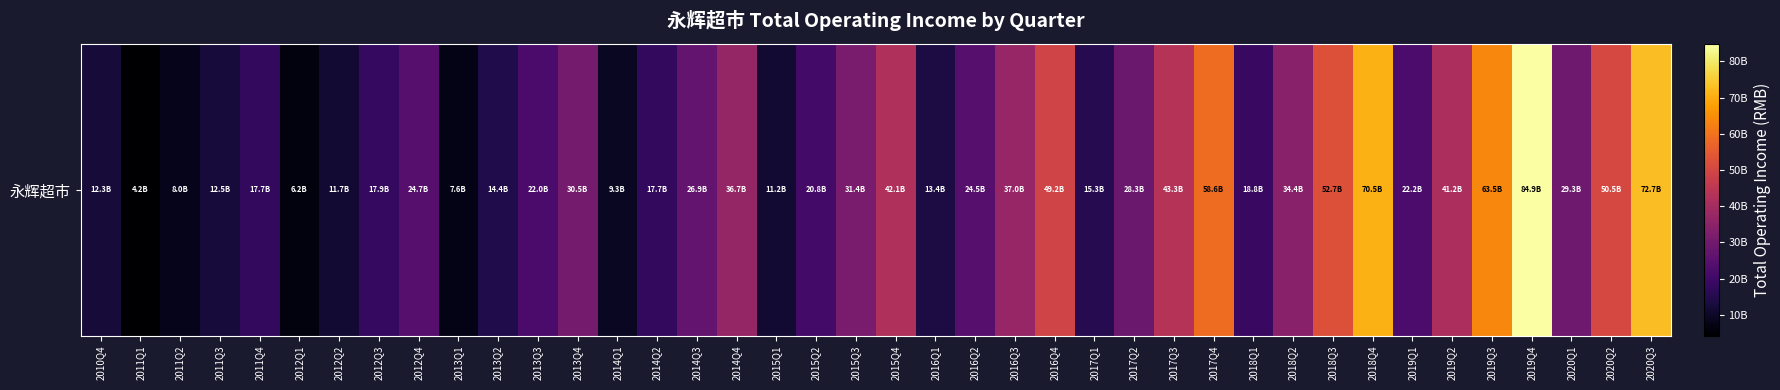

List the labels in order of value, largest first.

2019Q4, 2020Q3, 2018Q4, 2019Q3, 2017Q4, 2018Q3, 2020Q2, 2016Q4, 2017Q3, 2015Q4, 2019Q2, 2016Q3, 2014Q4, 2018Q2, 2015Q3, 2013Q4, 2020Q1, 2017Q2, 2014Q3, 2012Q4, 2016Q2, 2019Q1, 2013Q3, 2015Q2, 2018Q1, 2012Q3, 2011Q4, 2014Q2, 2017Q1, 2013Q2, 2016Q1, 2011Q3, 2010Q4, 2012Q2, 2015Q1, 2014Q1, 2011Q2, 2013Q1, 2012Q1, 2011Q1